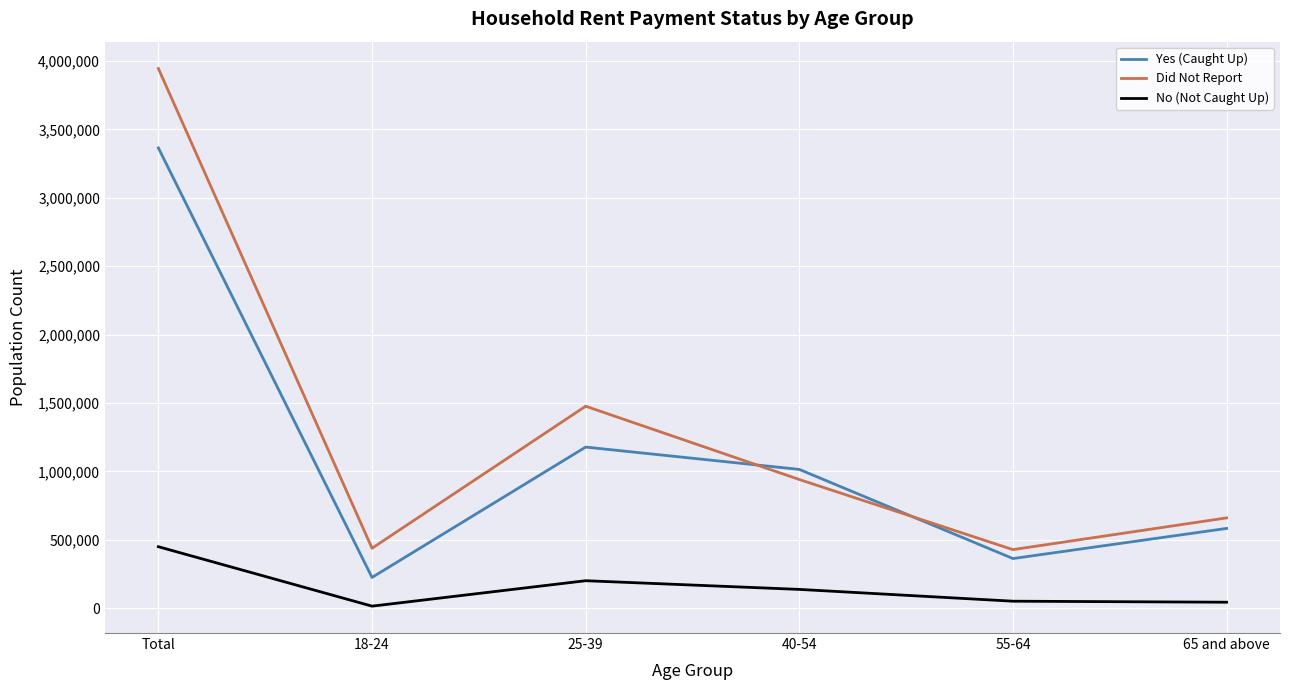

What is the difference between the highest and lowest values at 40-54?

876866